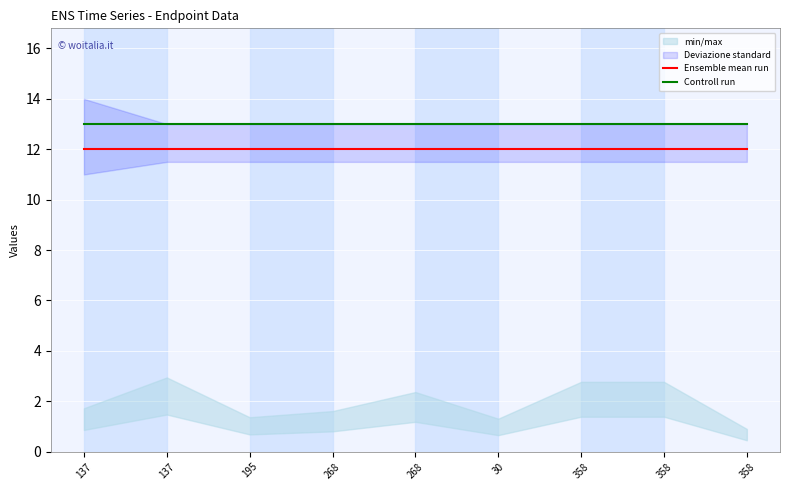

How many categories are shown in the chart?

9